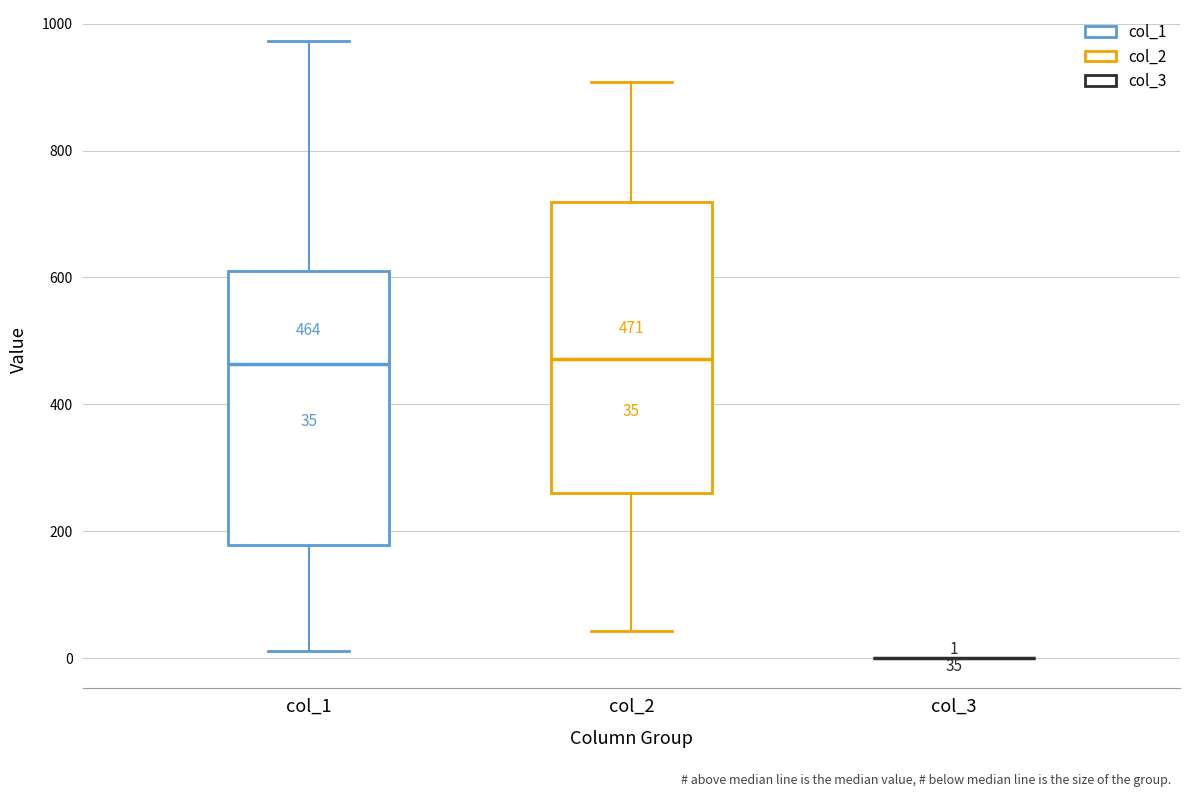

Comparing the boxes themselves (not the whiskers), which one is the tallest?

col_2